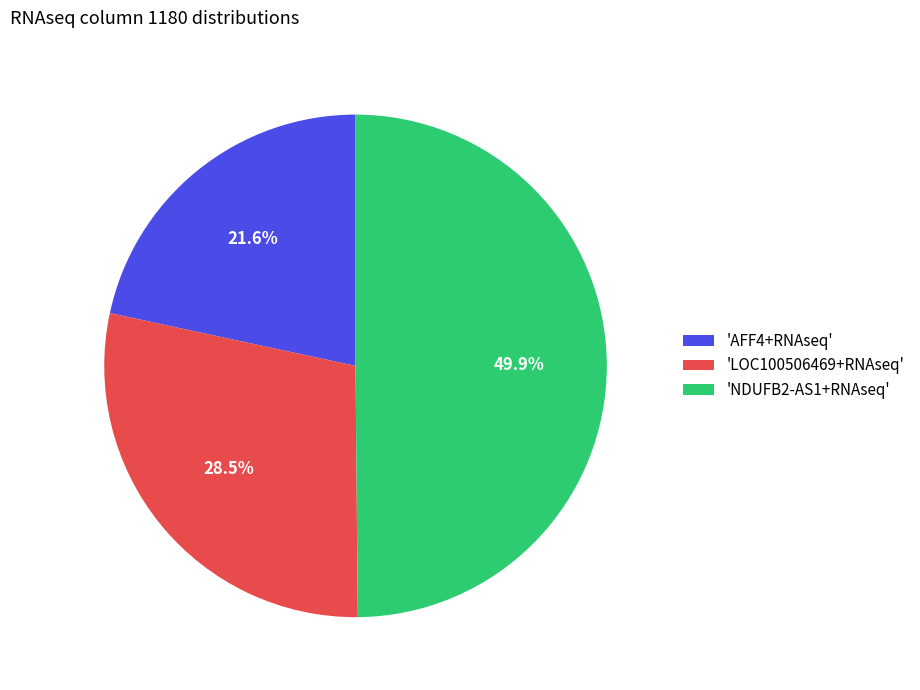

Does 'LOC100506469+RNAseq' account for over 50% of the chart?

No